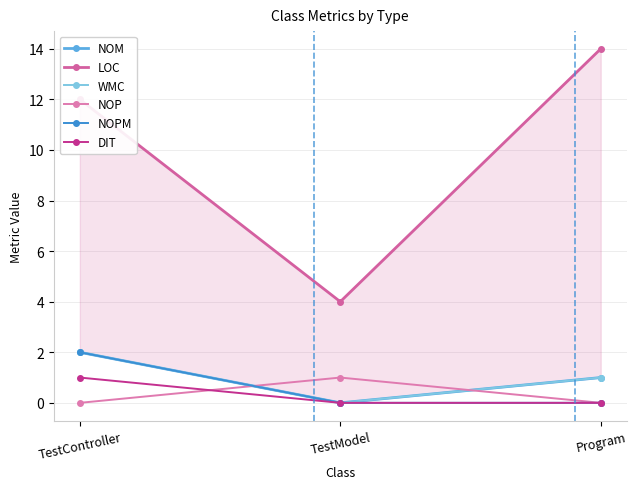

List the series in order of their peak value, highest first.

LOC, NOM, WMC, NOPM, NOP, DIT